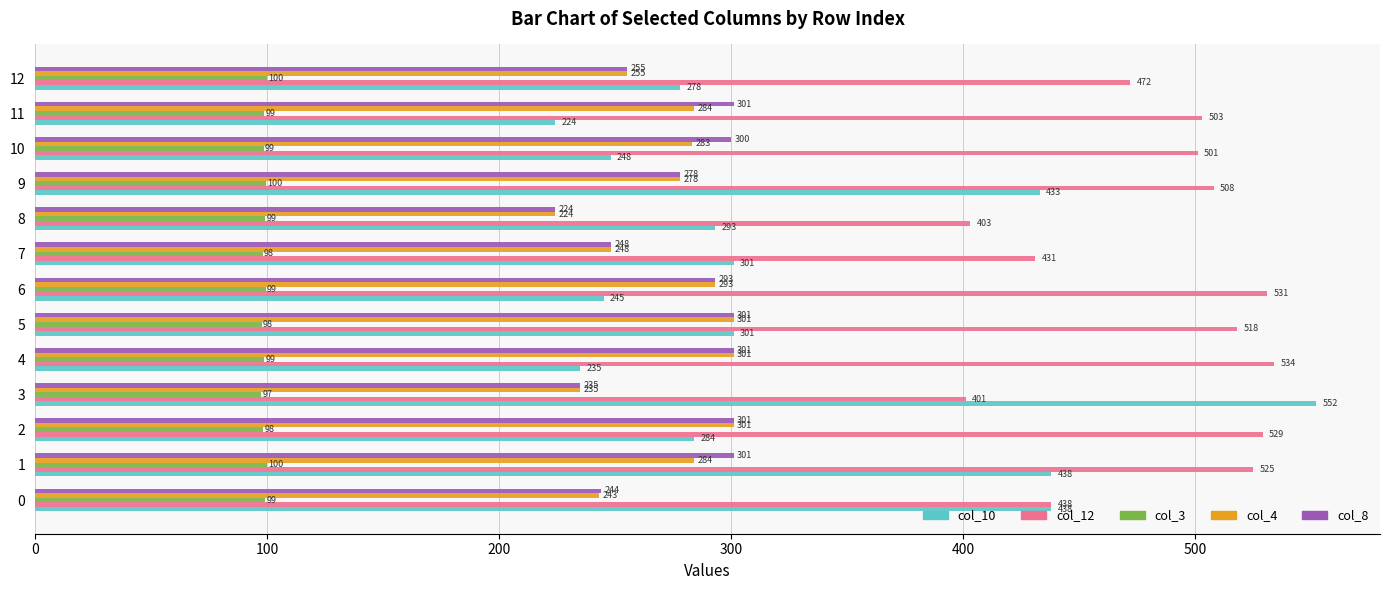

What is the sum of the col_10 values at 12 and 8?

571.0